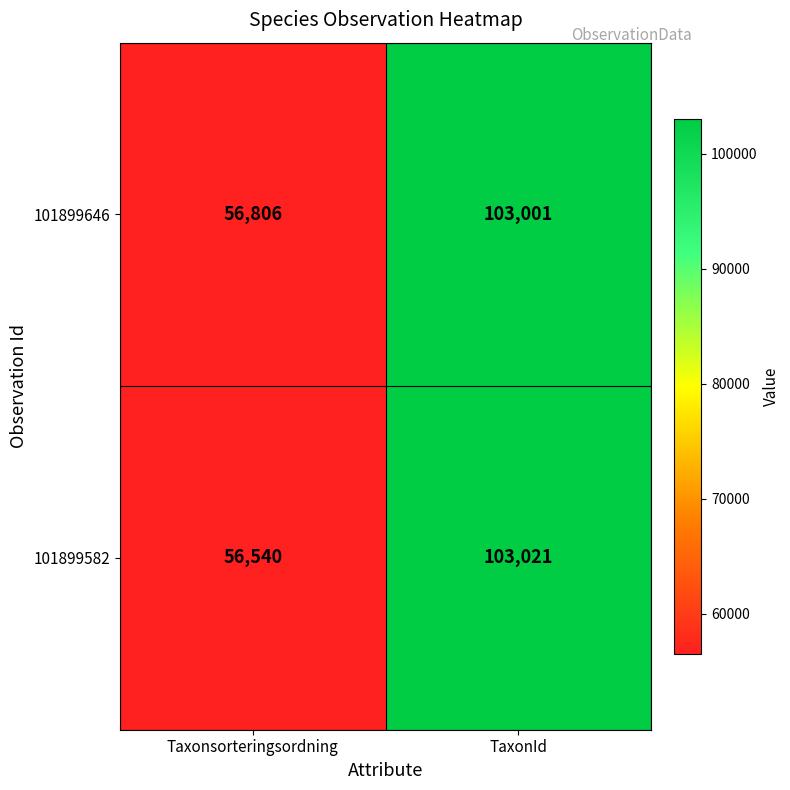

At which category is the sum across all series the highest?

TaxonId